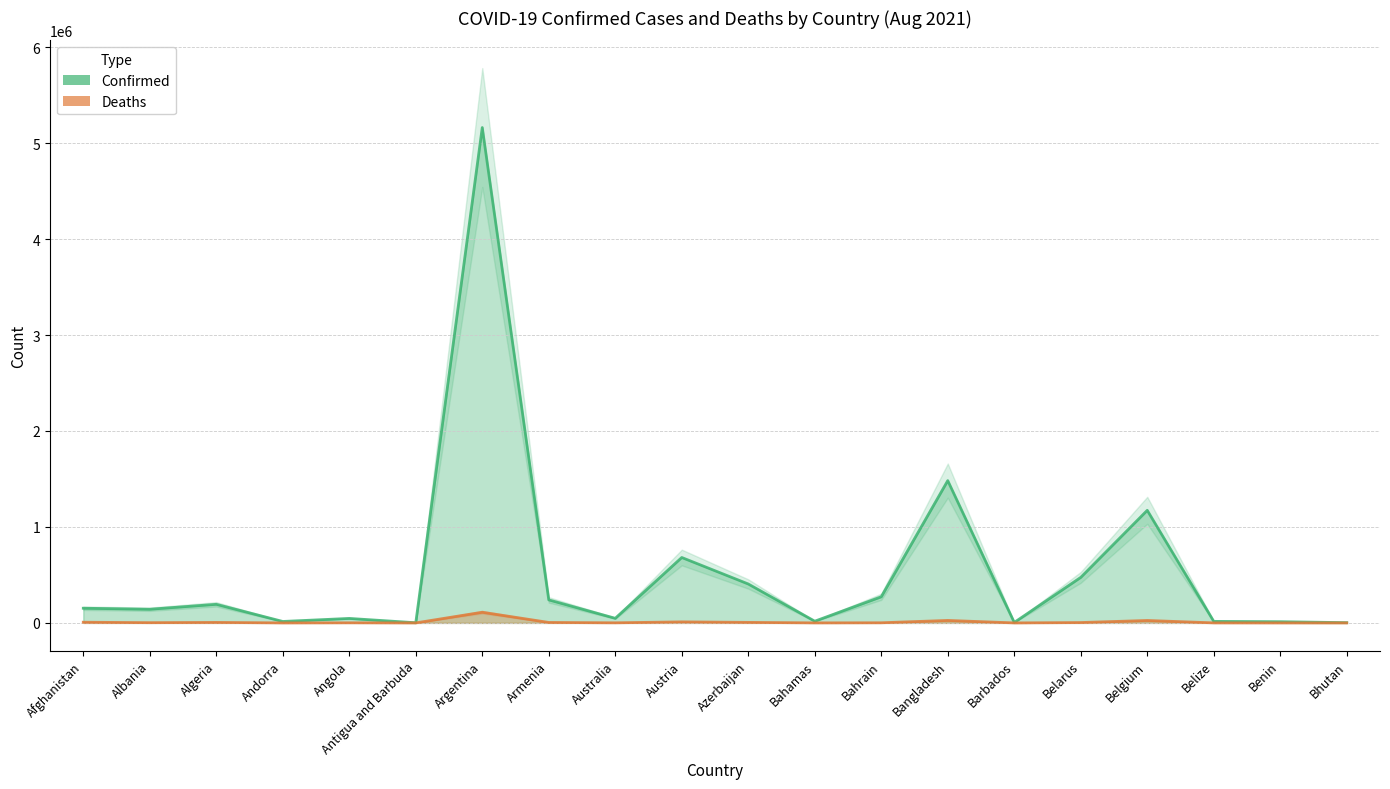

True or false: Deaths and Confirmed intersect in this chart.

False